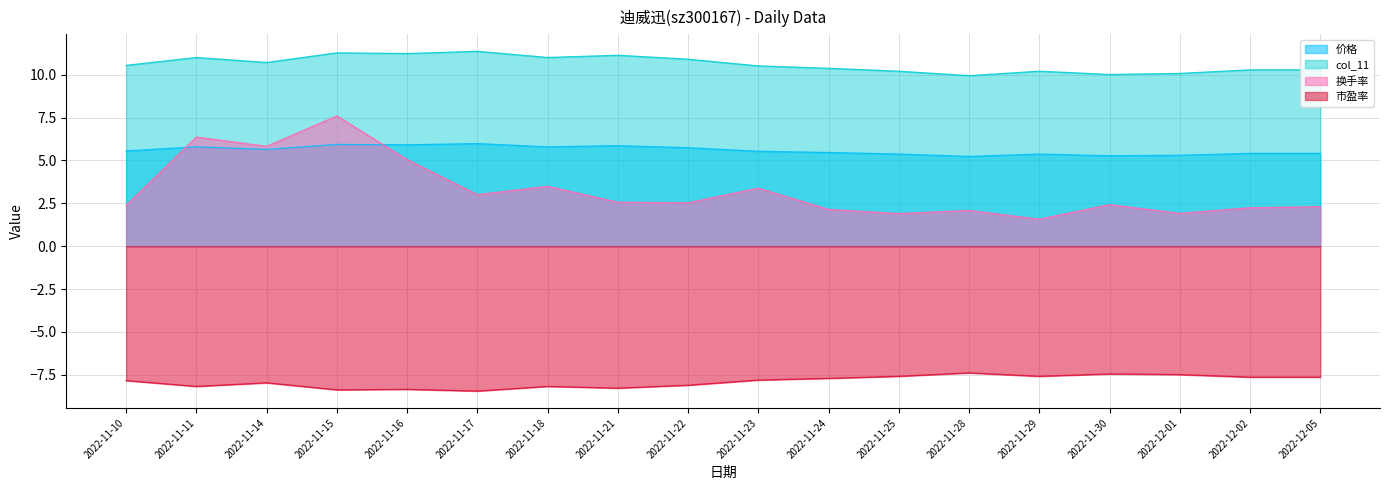

What is the value of the 市盈率 point at the 17th from the left?

-7.6